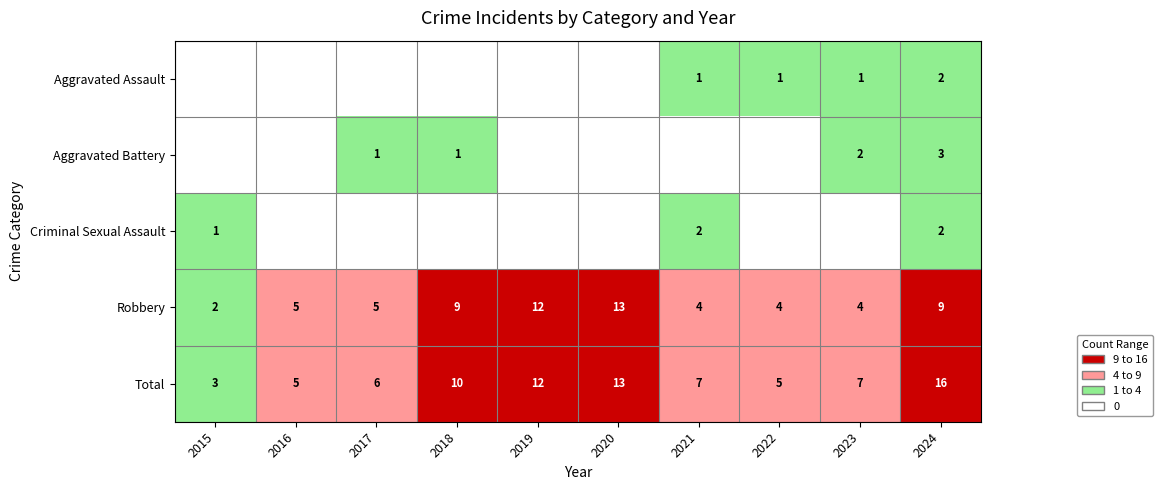

The Robbery series shows 5 at 2016. True or false?

True